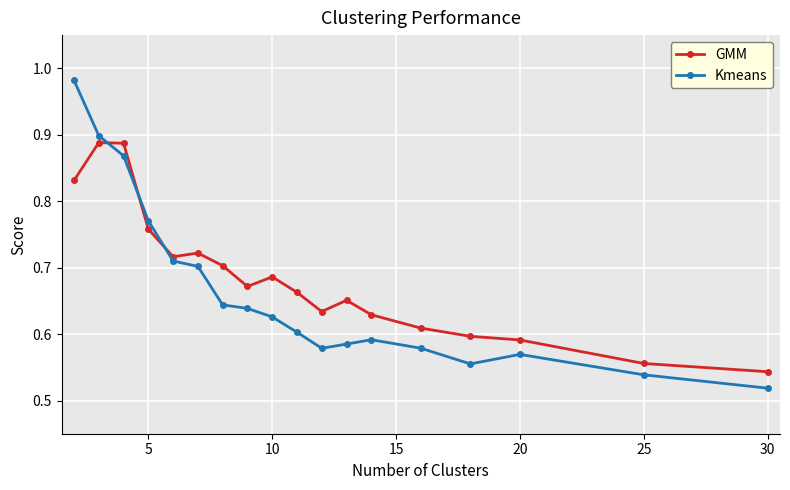

Which series ends up on top after the final intersection of Kmeans and GMM?

GMM